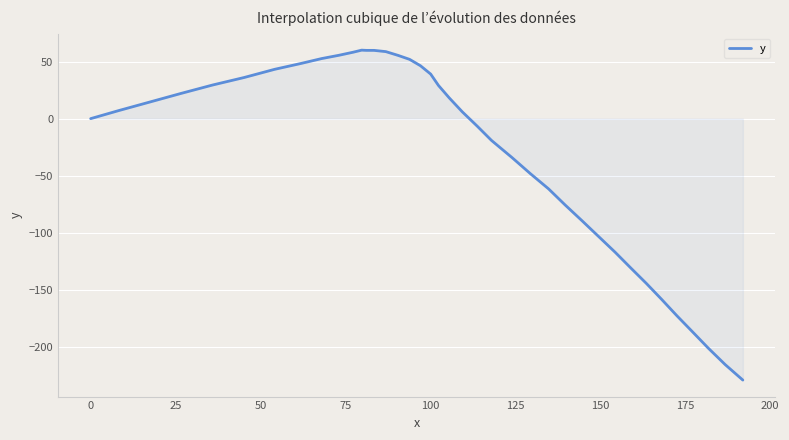

What is the maximum value shown in the chart?

60.1